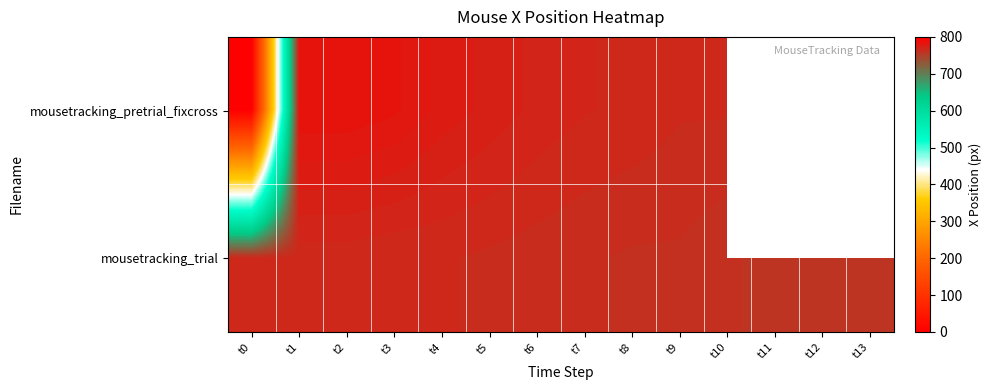

Read the mousetracking_trial value at t10.

760.0